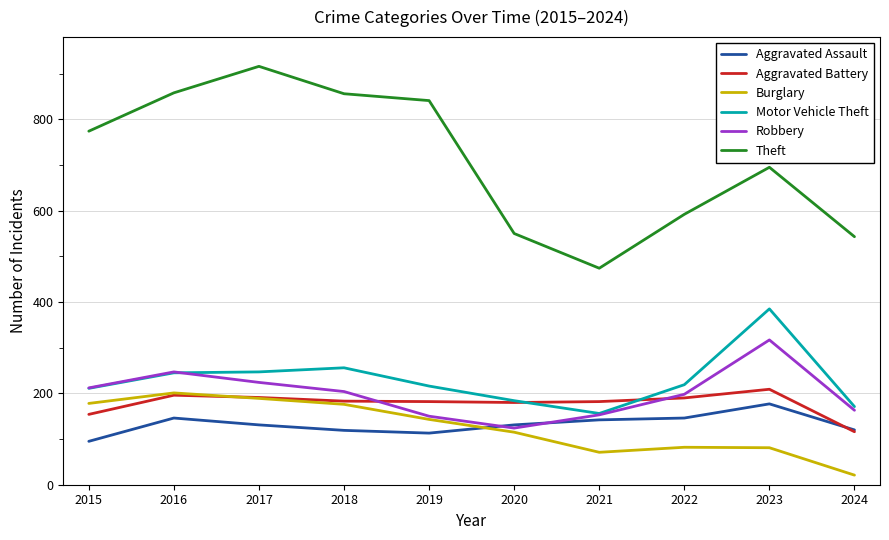

At which label does Aggravated Battery reach its minimum?

2024